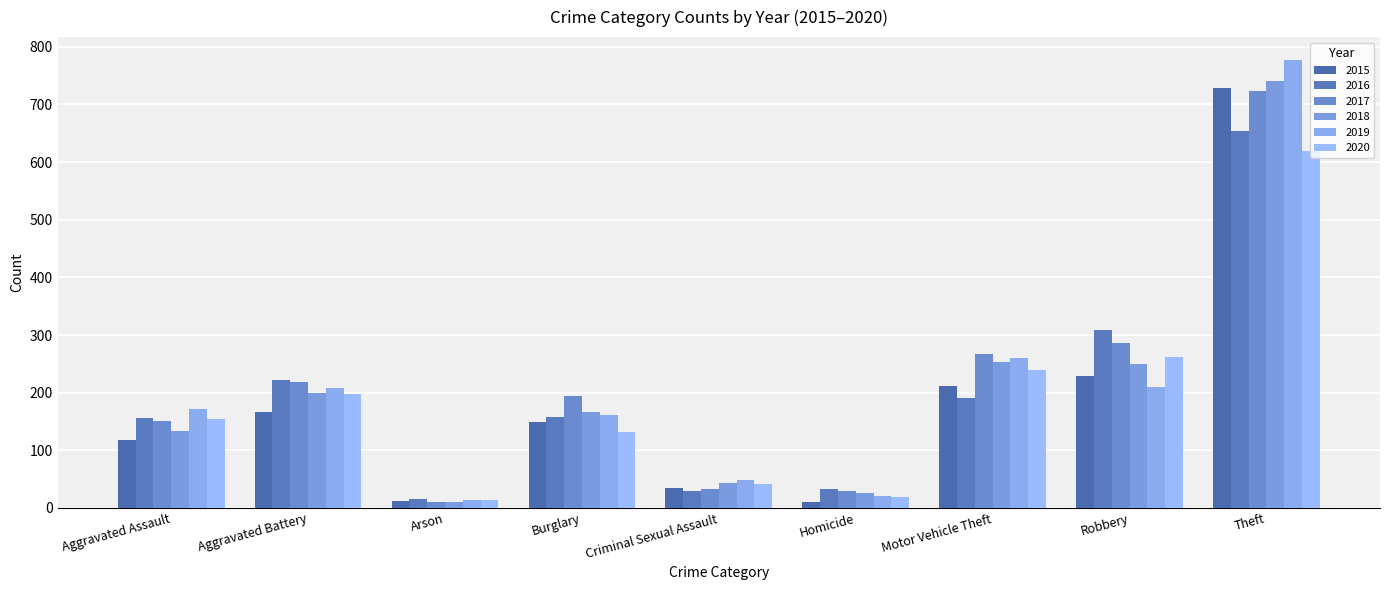

Which series has the widest spread of values?

2019